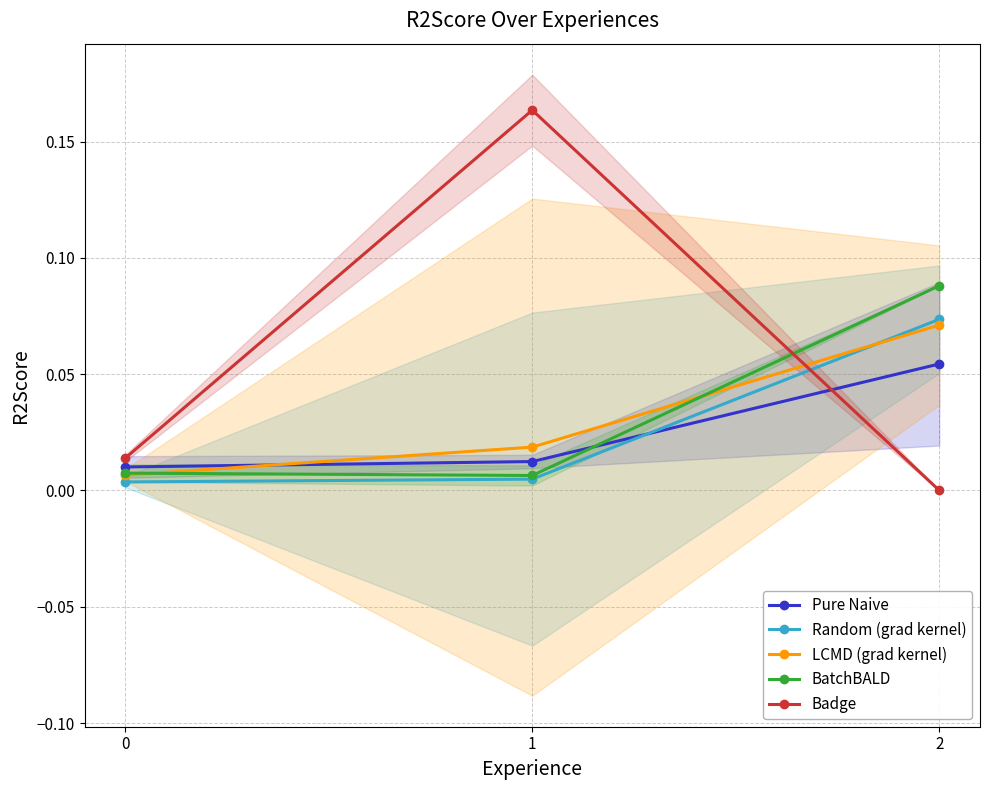

Which series has the largest range (max minus min)?

Badge